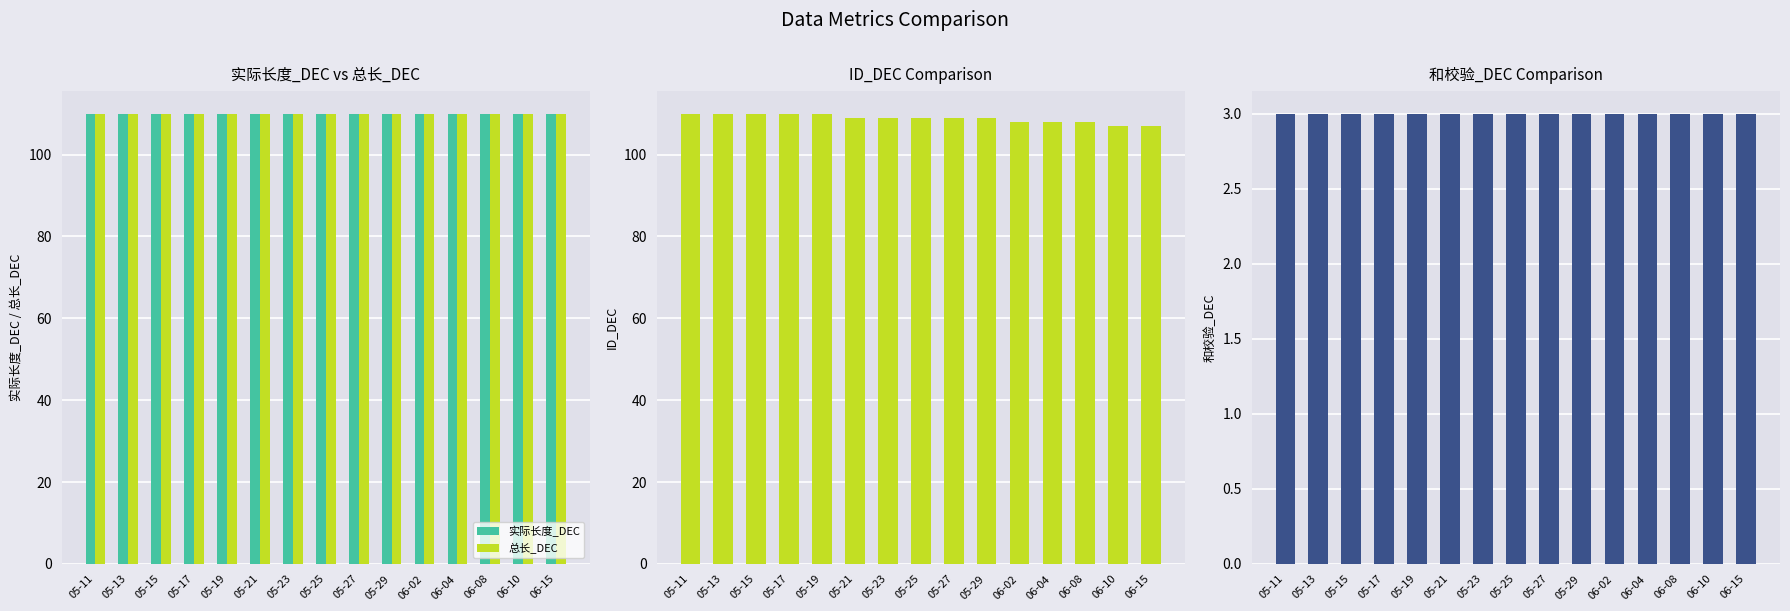

What position from the right is 05-23?

9